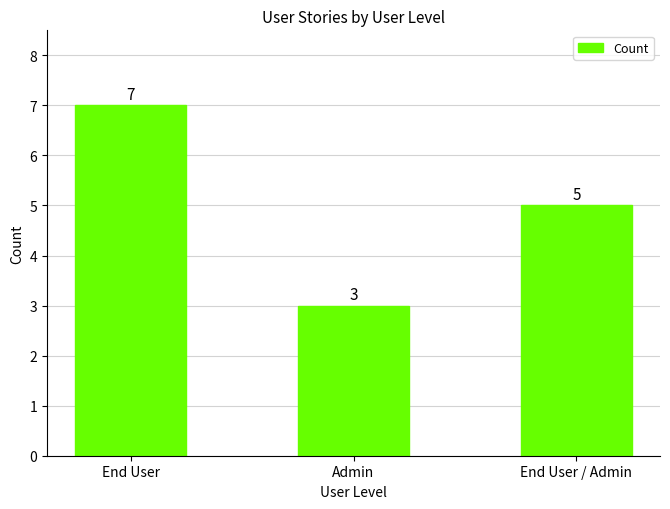

What is the change in value from Admin to End User / Admin?

+2